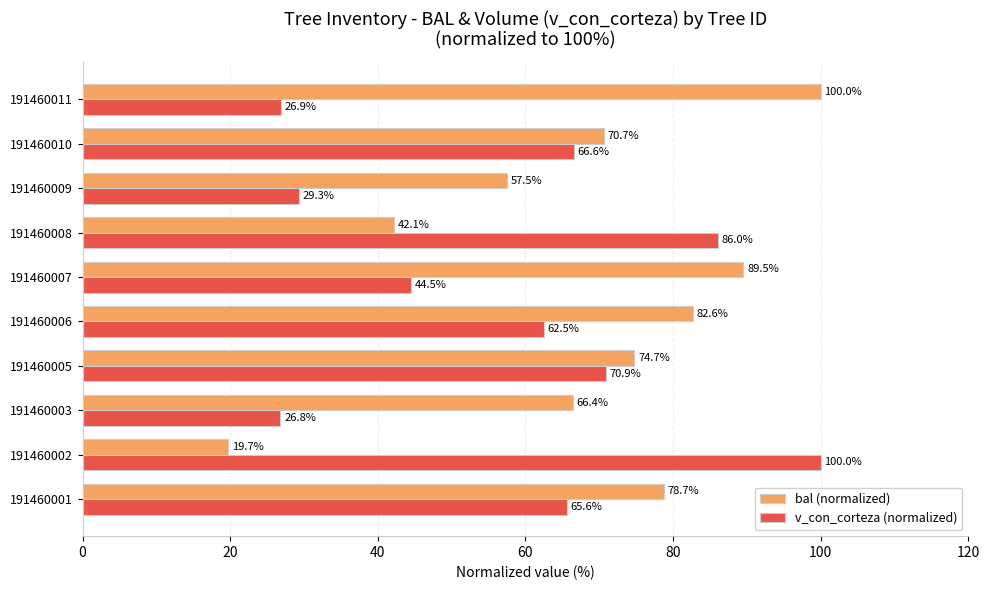

Which category has the lowest value in the v_con_corteza (normalized) series?

191460003